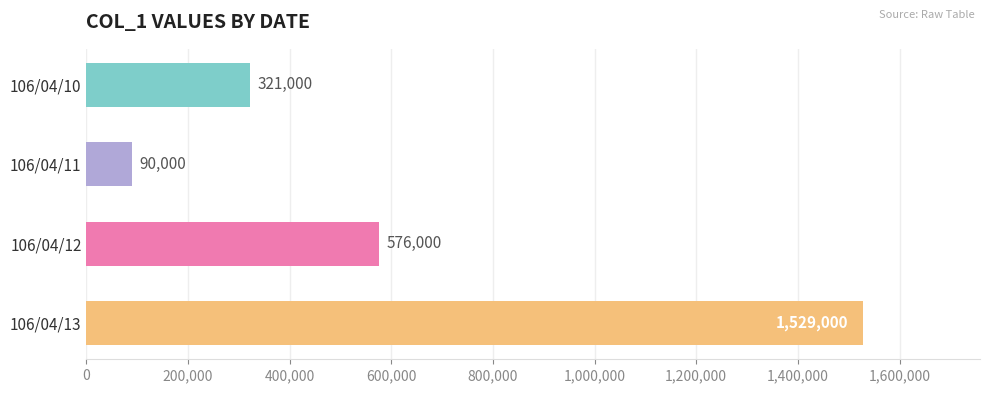

Where is the data nearest to the value 809500?

106/04/12